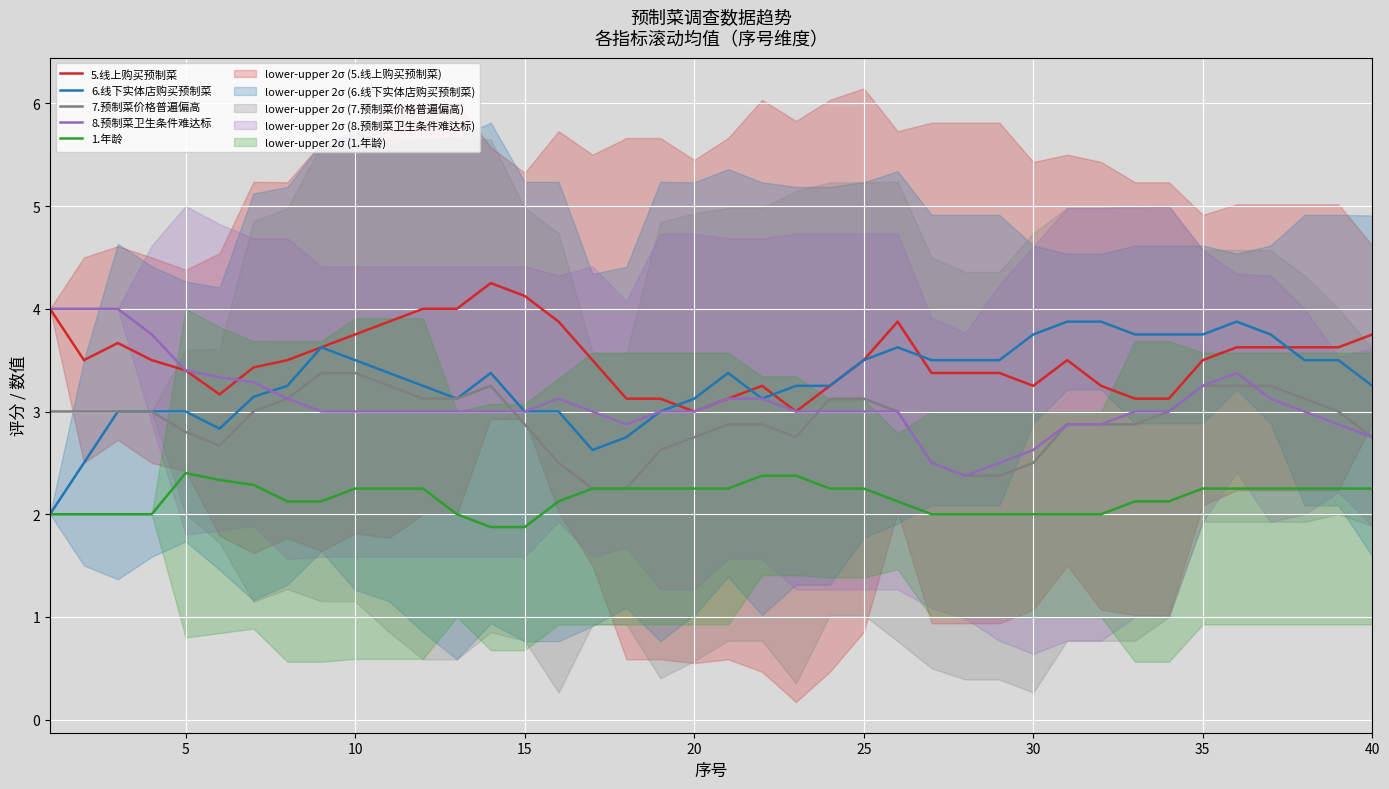

Which series has the largest total across all categories?

5.线上购买预制菜